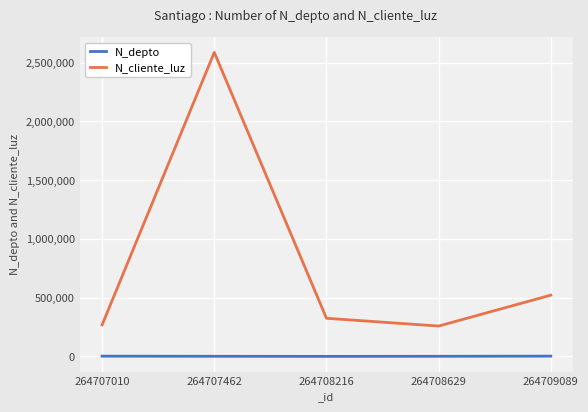

How many values in the N_depto series are below 1523?

2